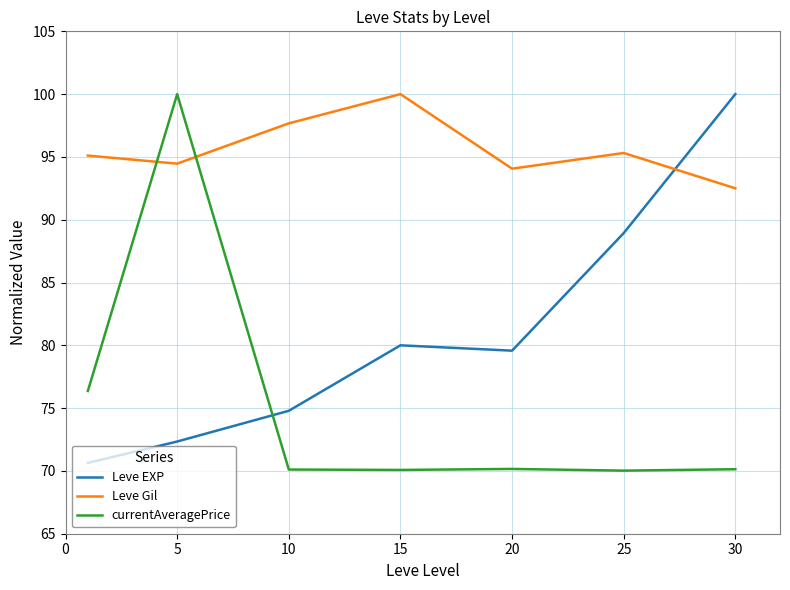

True or false: currentAveragePrice and Leve Gil cross at least once.

True